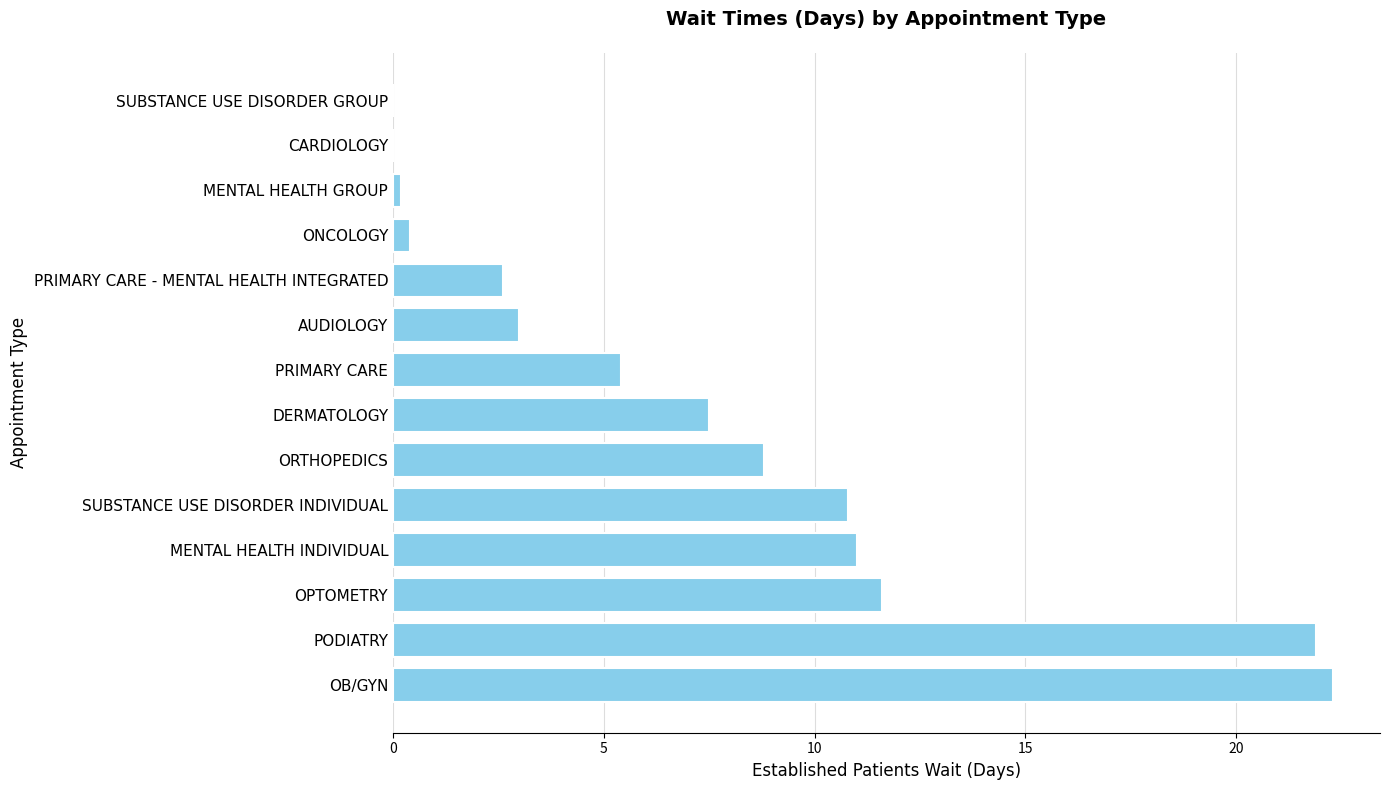

Count the number of categories in the chart.

14